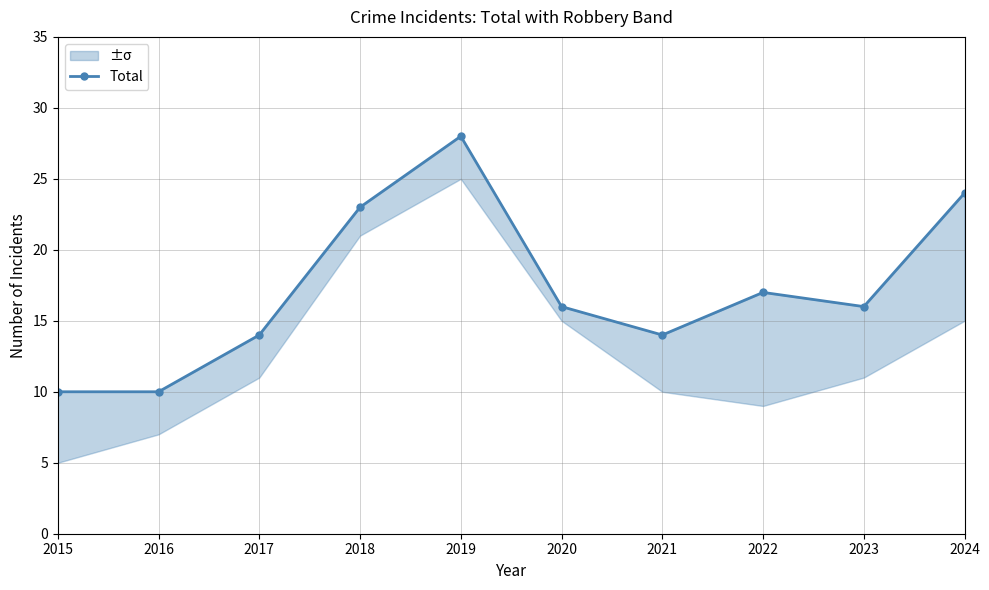

Rank the categories by value from lowest to highest.

2015, 2016, 2017, 2021, 2020, 2023, 2022, 2018, 2024, 2019